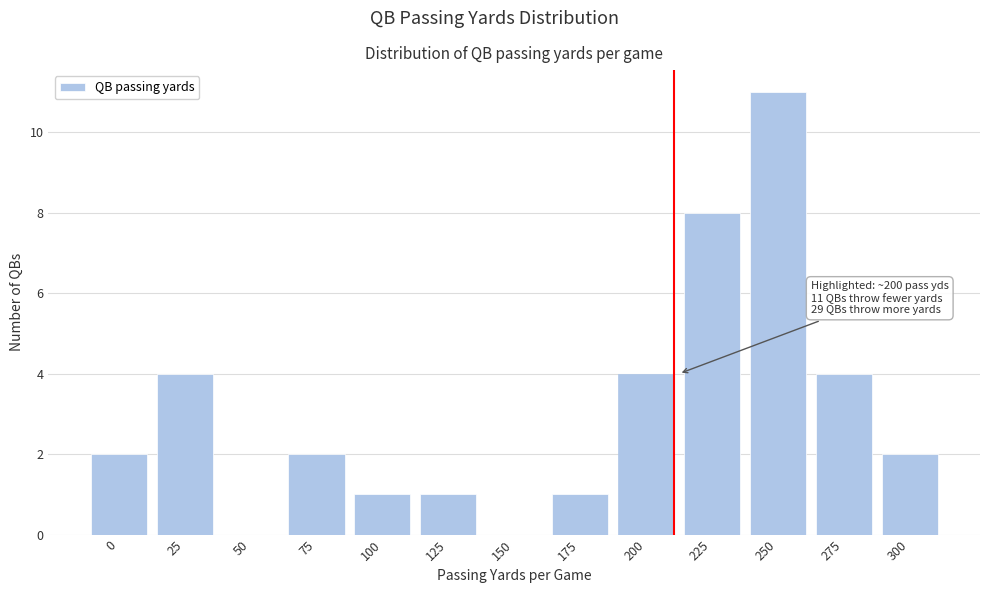

Reading right to left, transcribe all the data shown in this chart.

300=2	275=4	250=11	225=8	200=4	175=1	150=0	125=1	100=1	75=2	50=0	25=4	0=2